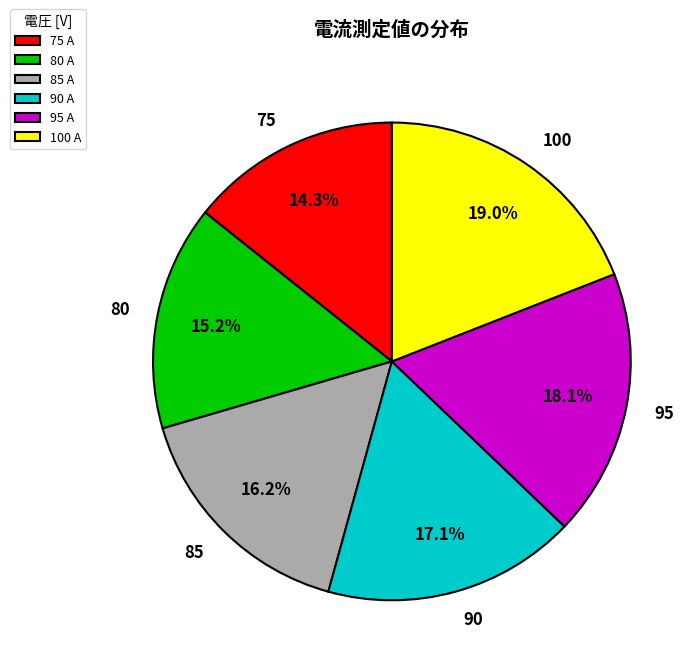

How many segments does this pie chart have?

6